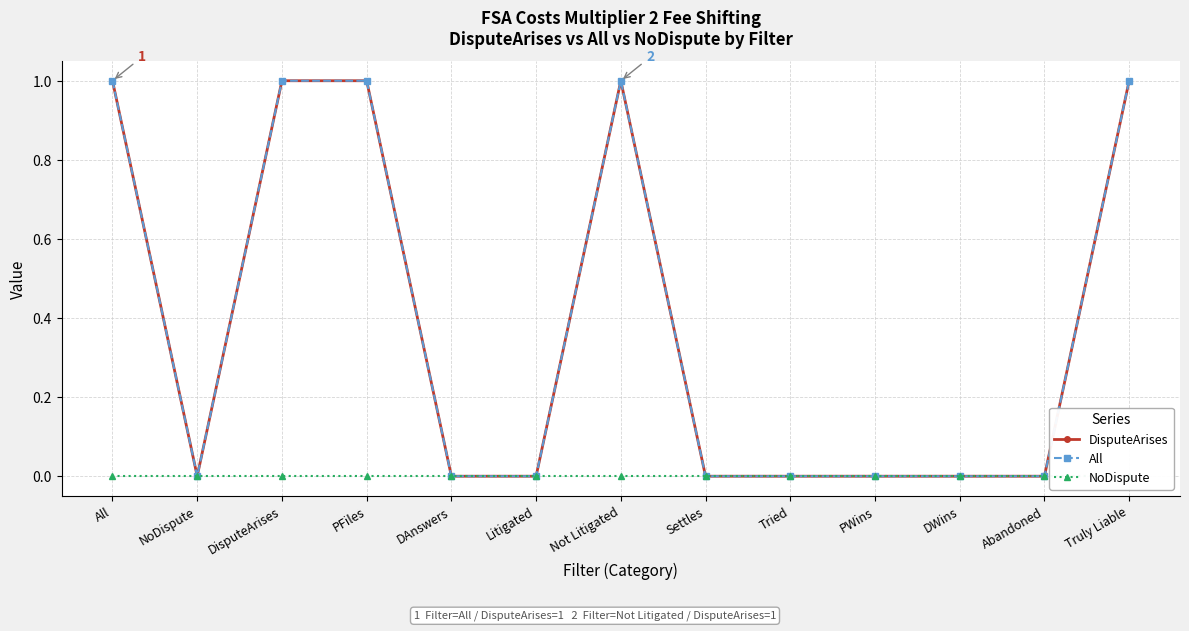

Does the chart have visible grid lines?

Yes